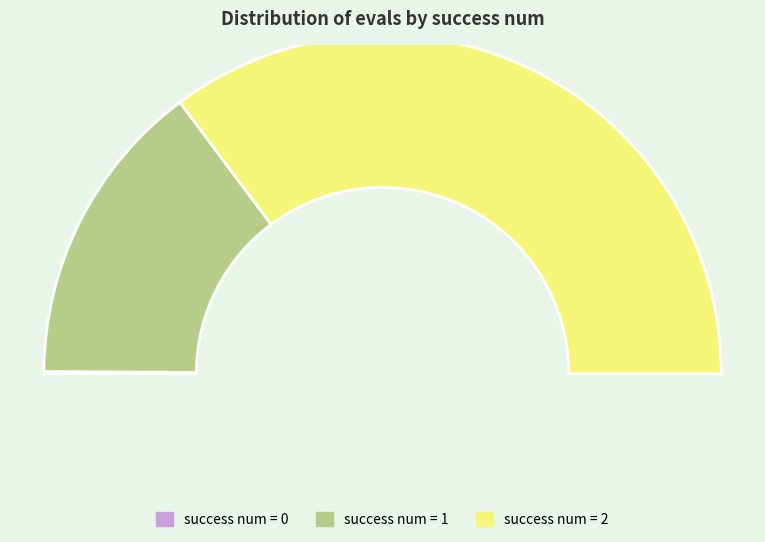

Does 22 represent more than half of the total?

No